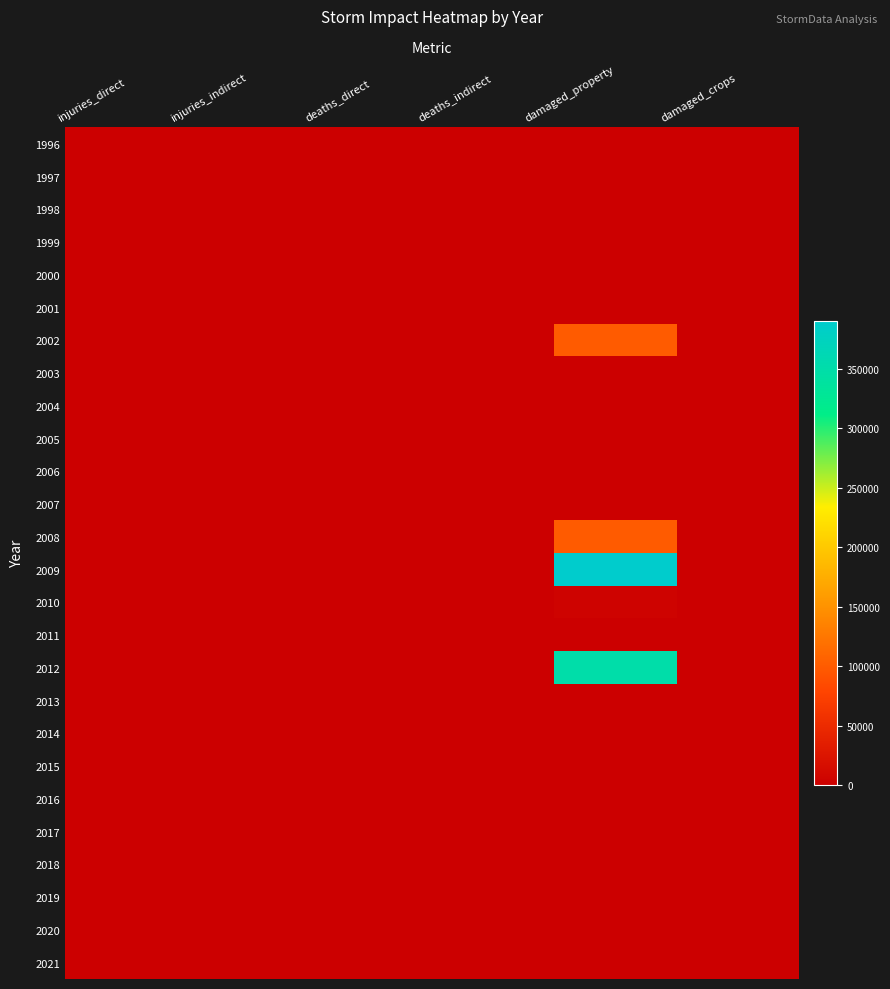

What is the greatest value displayed?

390000